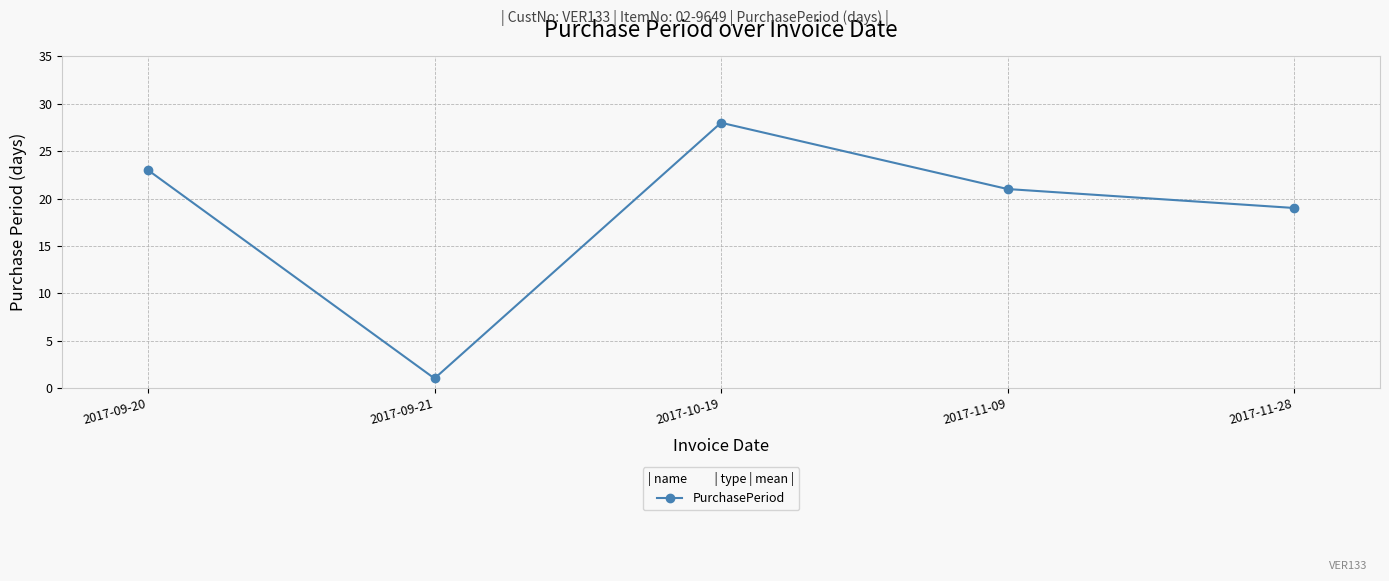

Which has a higher value, 2017-09-20 or 2017-11-28?

2017-09-20